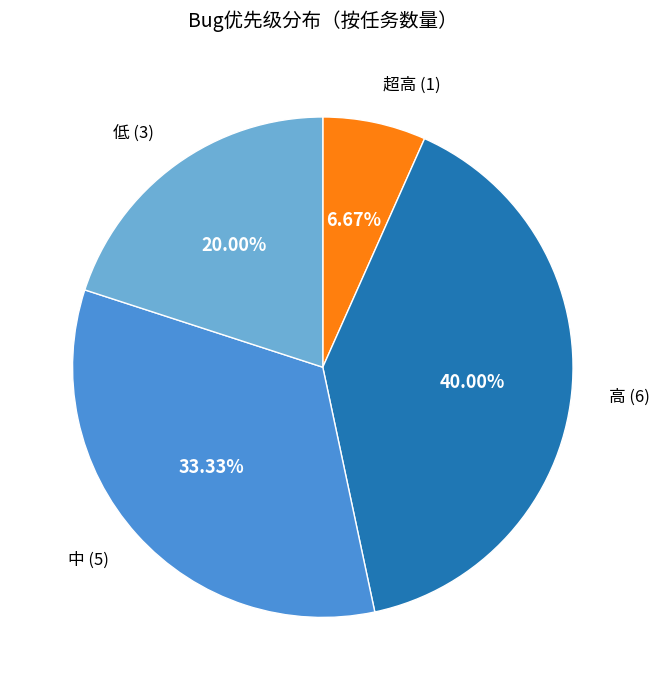

Does any single category account for the majority?

No